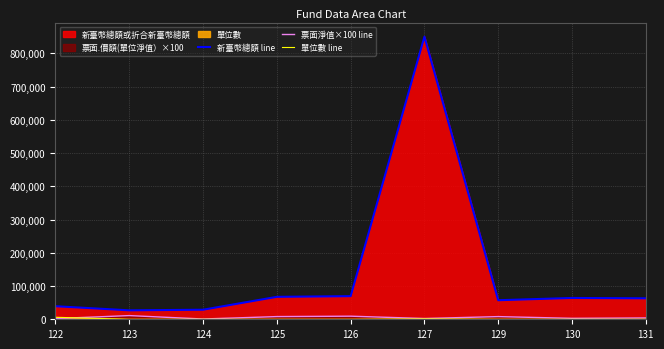

List the labels in order of 新臺幣總額 line value, smallest first.

123, 124, 122, 129, 131, 130, 125, 126, 127